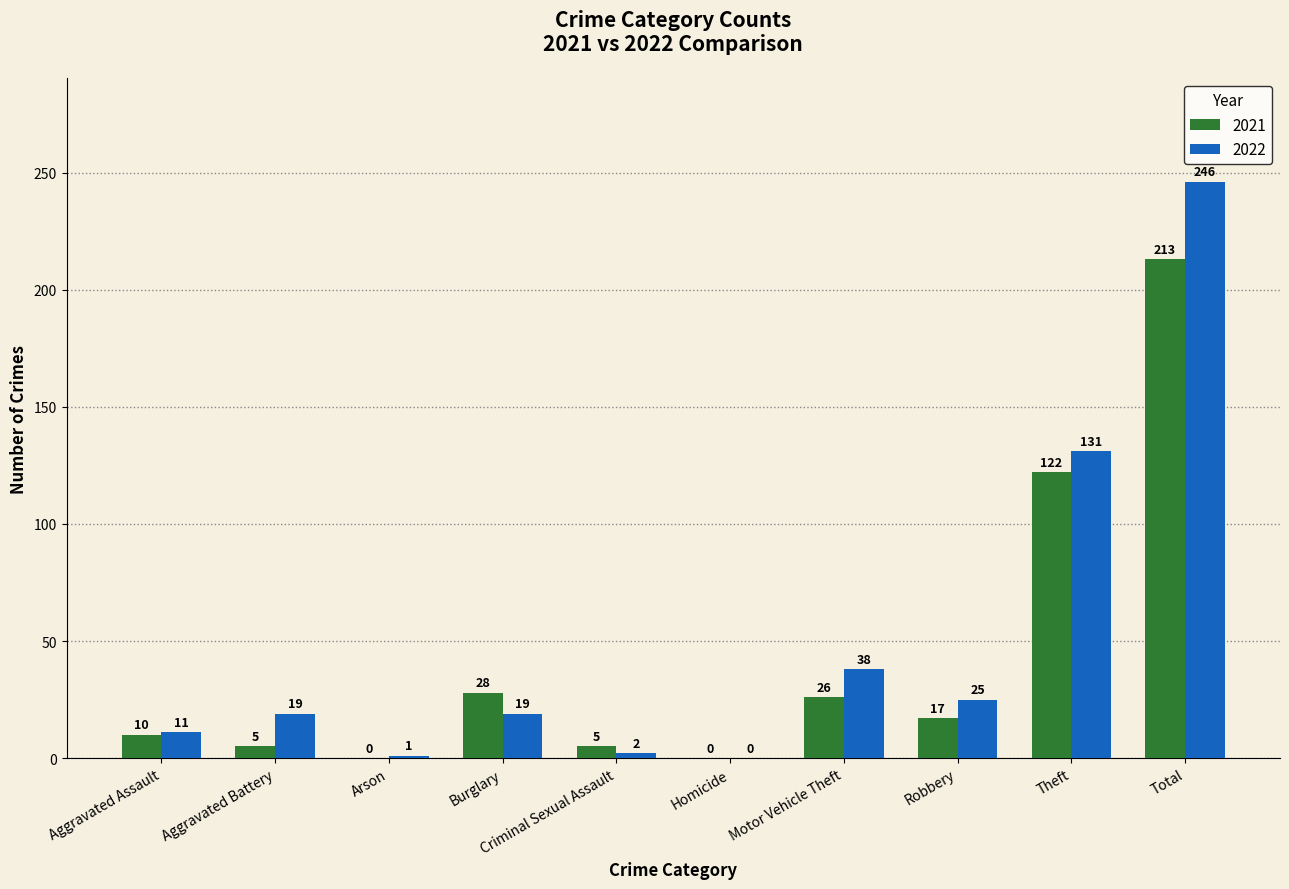

Which label corresponds to the largest value in the chart?

Total